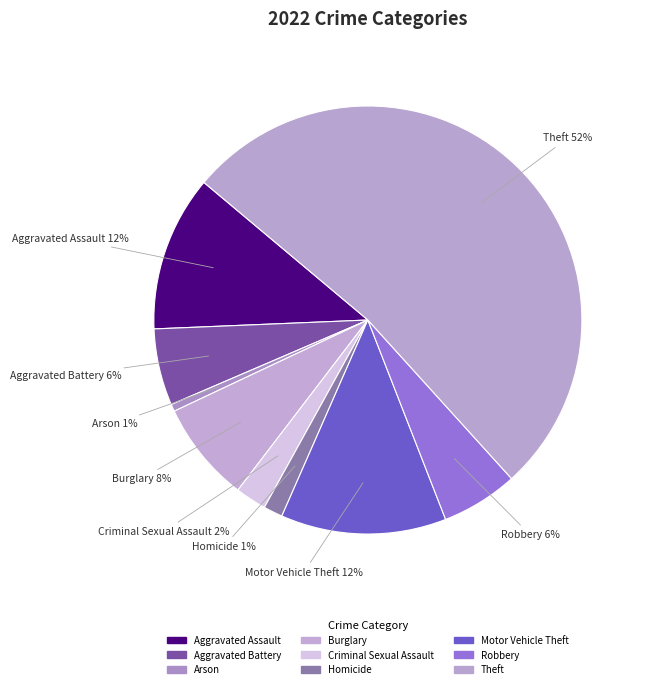

Is it true that Motor Vehicle Theft is 12% of the pie?

True